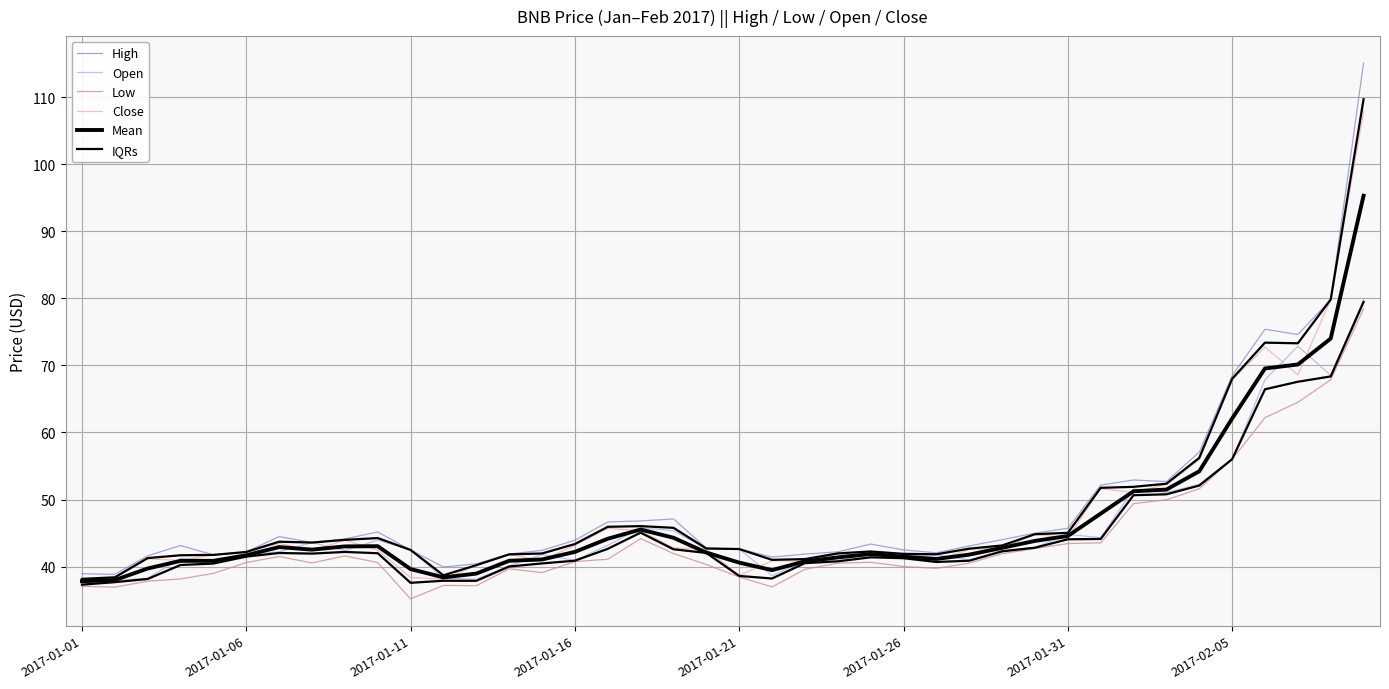

What is the difference between the maximum and minimum values in the Low series?

43.3